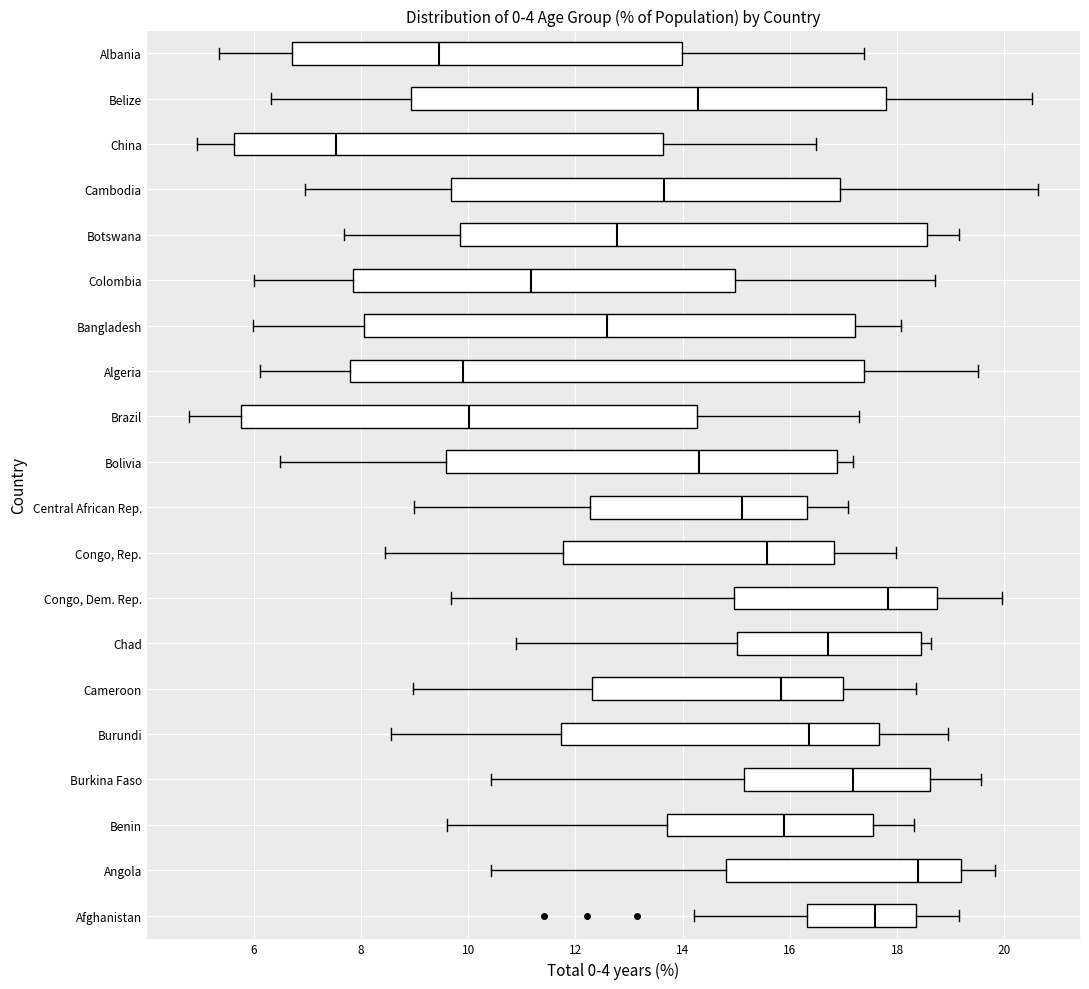

Reading bottom to top, transcribe this box plot: for each box, give where its median line is, the range the box spans, and where its two whiskers end, as read against the x-axis. The values are not printed on the chart, so give them approximately, as read against the axis.

Afghanistan: median 17.6, box 16.4 to 18.4, whiskers 14.2 to 19.2
Angola: median 18.4, box 14.8 to 19.2, whiskers 10.4 to 19.8
Benin: median 15.8, box 13.8 to 17.6, whiskers 9.6 to 18.4
Burkina Faso: median 17.2, box 15.2 to 18.6, whiskers 10.4 to 19.6
Burundi: median 16.4, box 11.8 to 17.6, whiskers 8.6 to 19.0
Cameroon: median 15.8, box 12.4 to 17.0, whiskers 9.0 to 18.4
Chad: median 16.8, box 15.0 to 18.4, whiskers 10.8 to 18.6
Congo, Dem. Rep.: median 17.8, box 15.0 to 18.8, whiskers 9.6 to 20.0
Congo, Rep.: median 15.6, box 11.8 to 16.8, whiskers 8.4 to 18.0
Central African Rep.: median 15.2, box 12.2 to 16.4, whiskers 9.0 to 17.0
Bolivia: median 14.4, box 9.6 to 16.8, whiskers 6.4 to 17.2
Brazil: median 10.0, box 5.8 to 14.2, whiskers 4.8 to 17.2
Algeria: median 9.8, box 7.8 to 17.4, whiskers 6.2 to 19.6
Bangladesh: median 12.6, box 8.0 to 17.2, whiskers 6.0 to 18.0
Colombia: median 11.2, box 7.8 to 15.0, whiskers 6.0 to 18.8
Botswana: median 12.8, box 9.8 to 18.6, whiskers 7.6 to 19.2
Cambodia: median 13.6, box 9.6 to 17.0, whiskers 7.0 to 20.6
China: median 7.6, box 5.6 to 13.6, whiskers 5.0 to 16.4
Belize: median 14.2, box 9.0 to 17.8, whiskers 6.4 to 20.6
Albania: median 9.4, box 6.8 to 14.0, whiskers 5.4 to 17.4